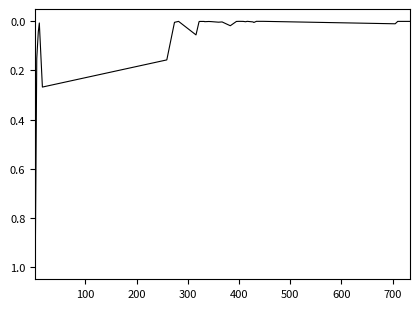

What is the greatest value displayed?

1.0